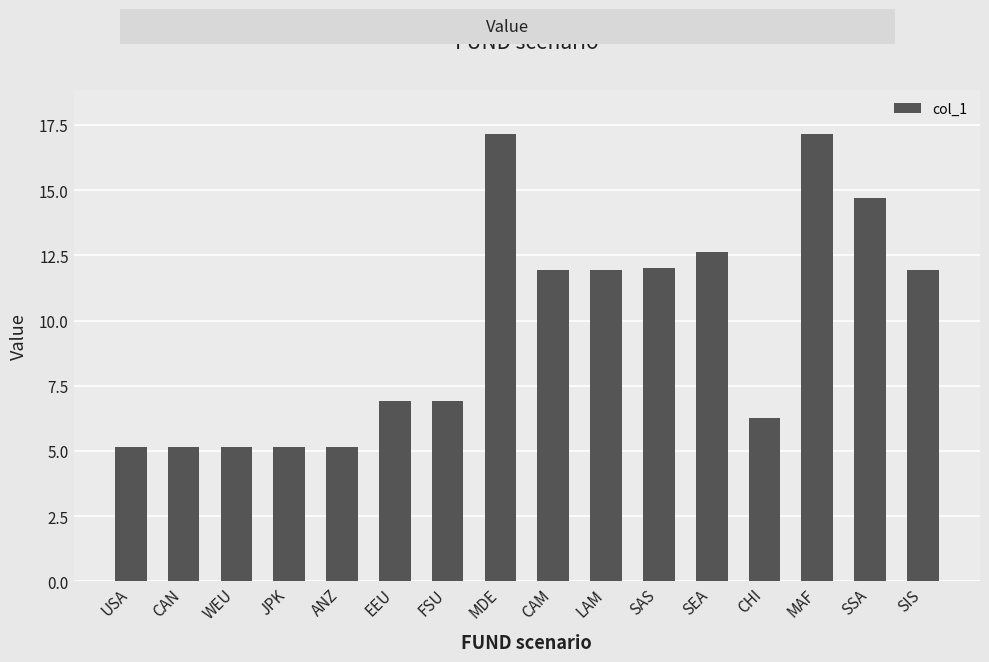

The chart shows a value of 26.3 at MDE. True or false?

False